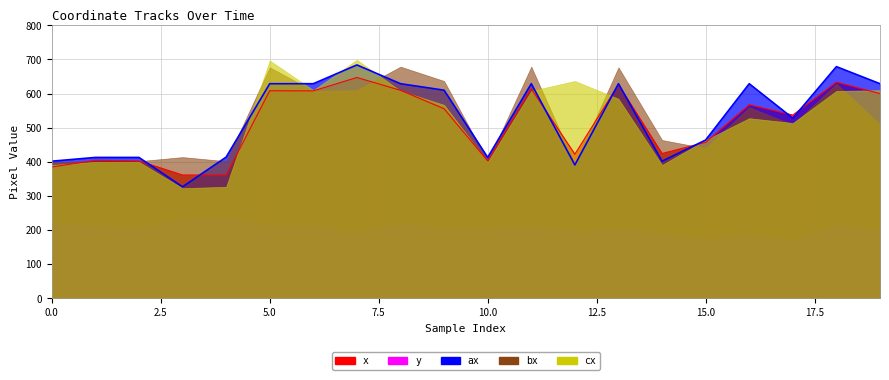

In x, how many points are higher than both neighbors (excluding endpoints)?

7